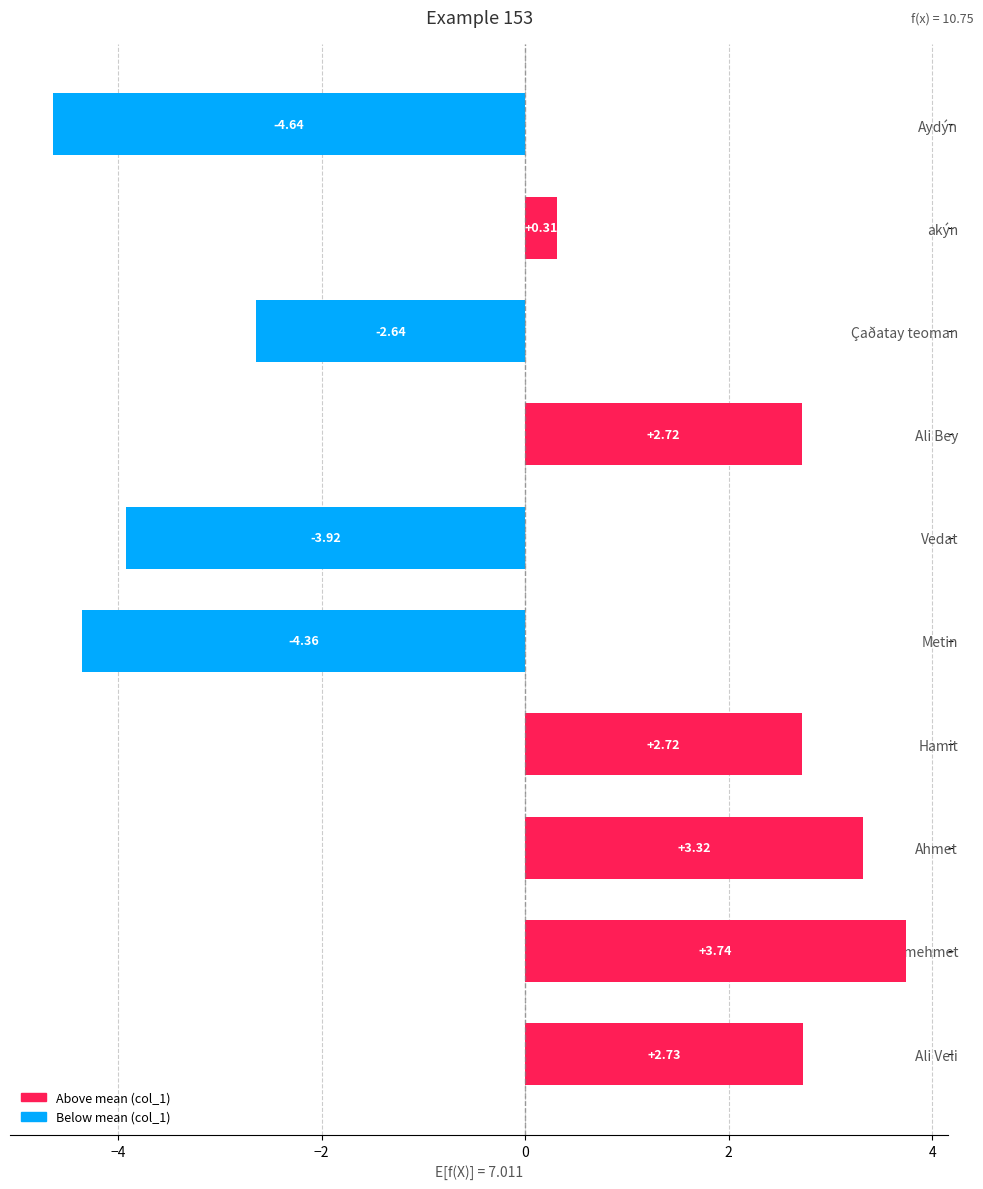

What is the difference between the maximum and minimum values?

8.4